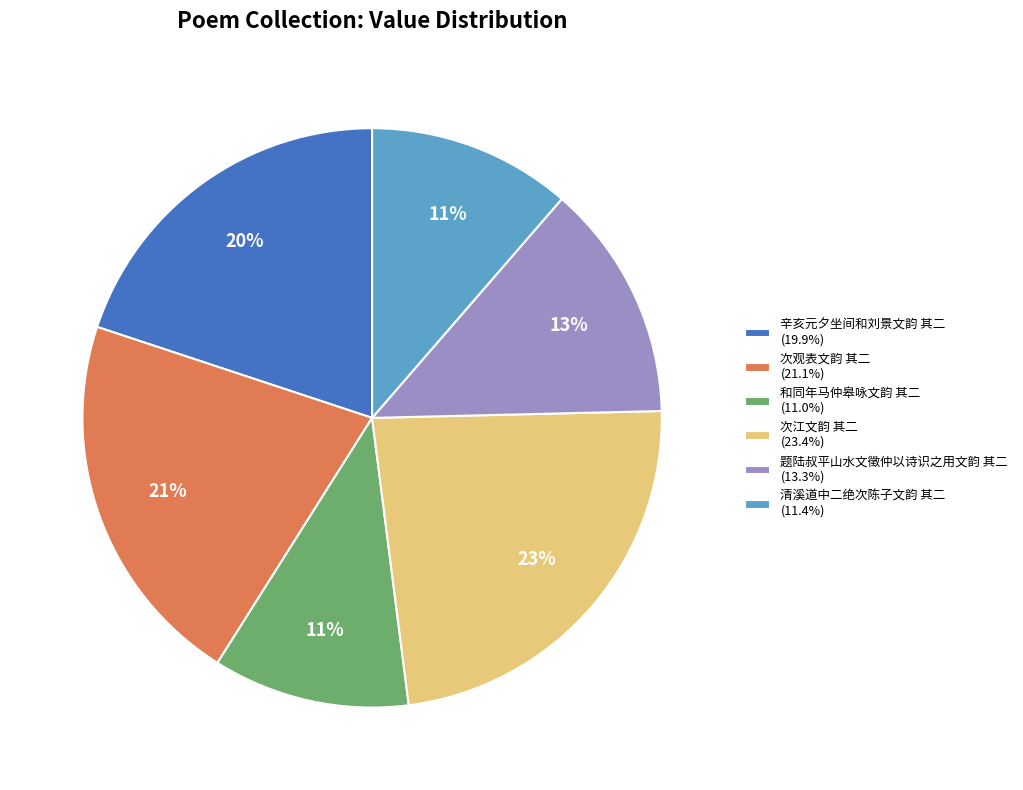

Do 清溪道中二绝次陈子文韵 其二 and 和同年马仲皋咏文韵 其二 together represent more than half of the pie?

No